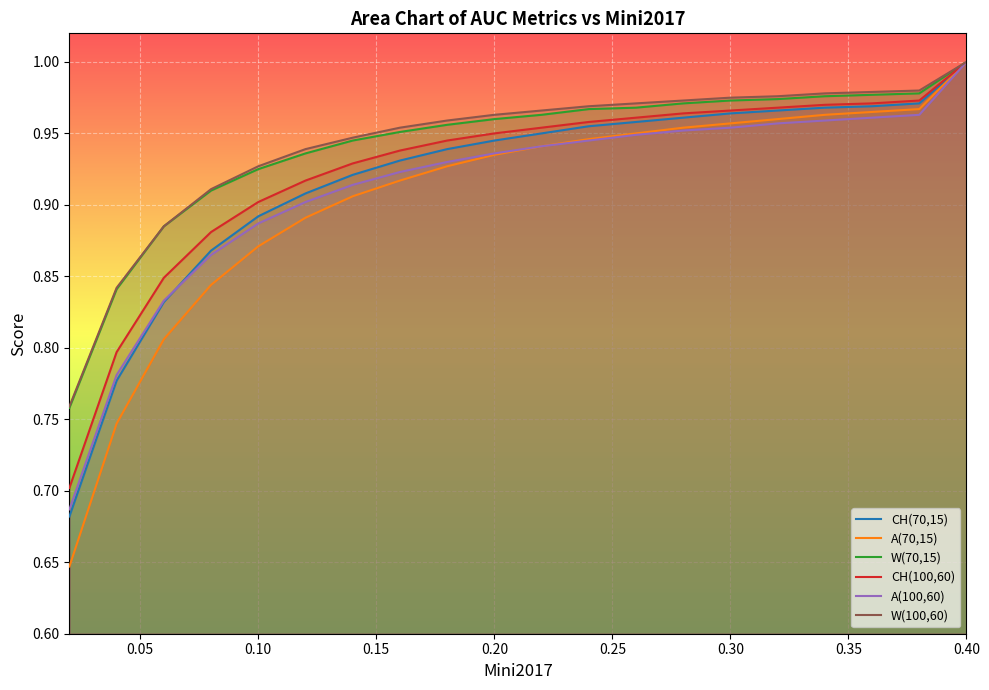

What is the value of the CH(100,60) point at the 3rd from the left?

0.8